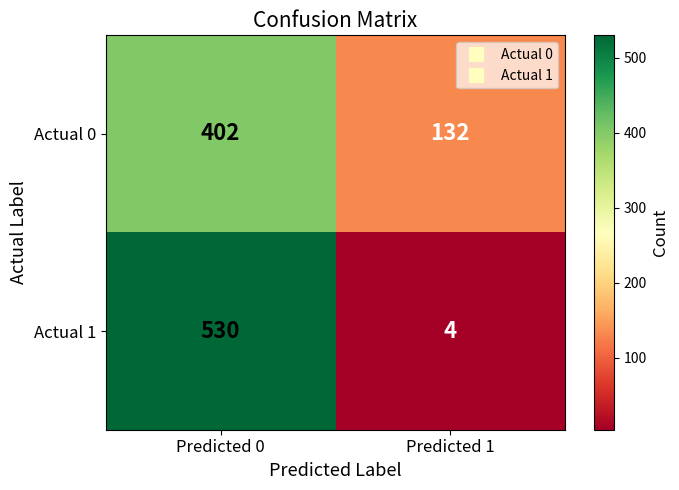

Is it true that Actual 1 equals 530 at Predicted 0?

True